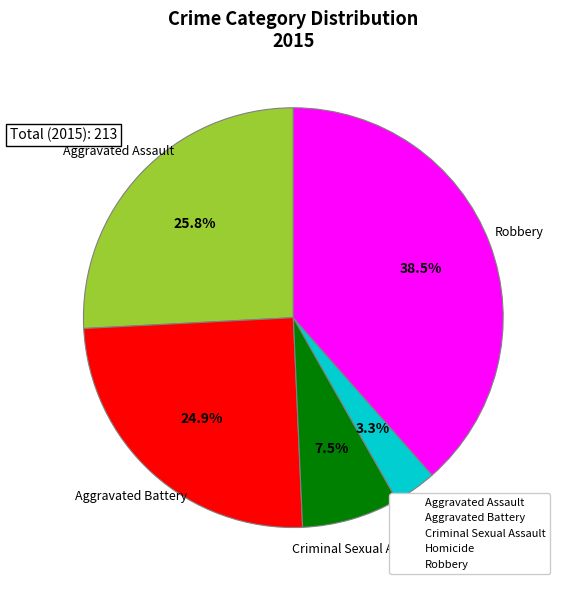

To the nearest percent, what is the difference between the largest and smallest slice percentages?

35%